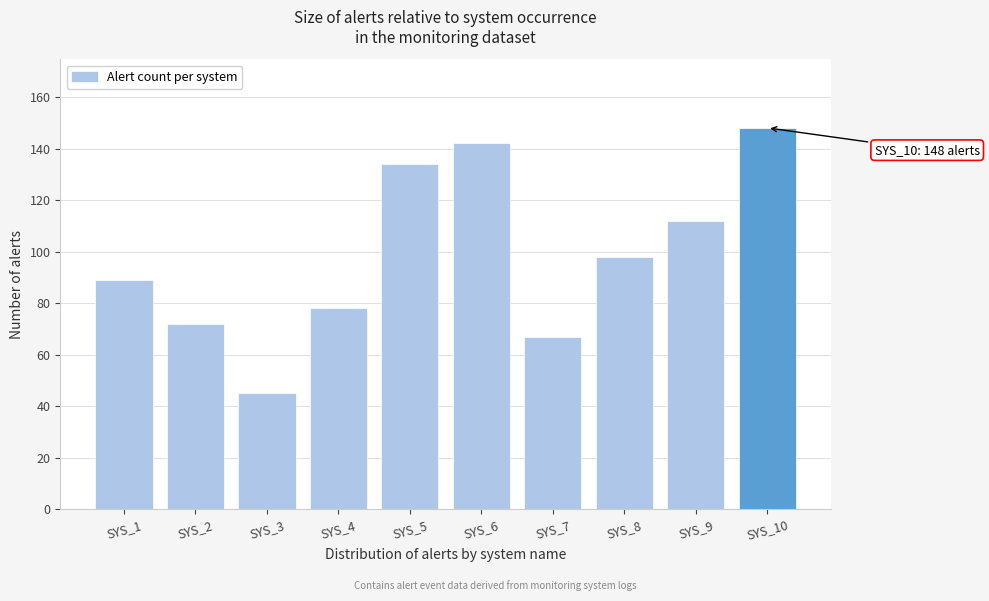

Reading left to right, transcribe all the data shown in this chart.

SYS_1=89	SYS_2=72	SYS_3=45	SYS_4=78	SYS_5=134	SYS_6=142	SYS_7=67	SYS_8=98	SYS_9=112	SYS_10=148